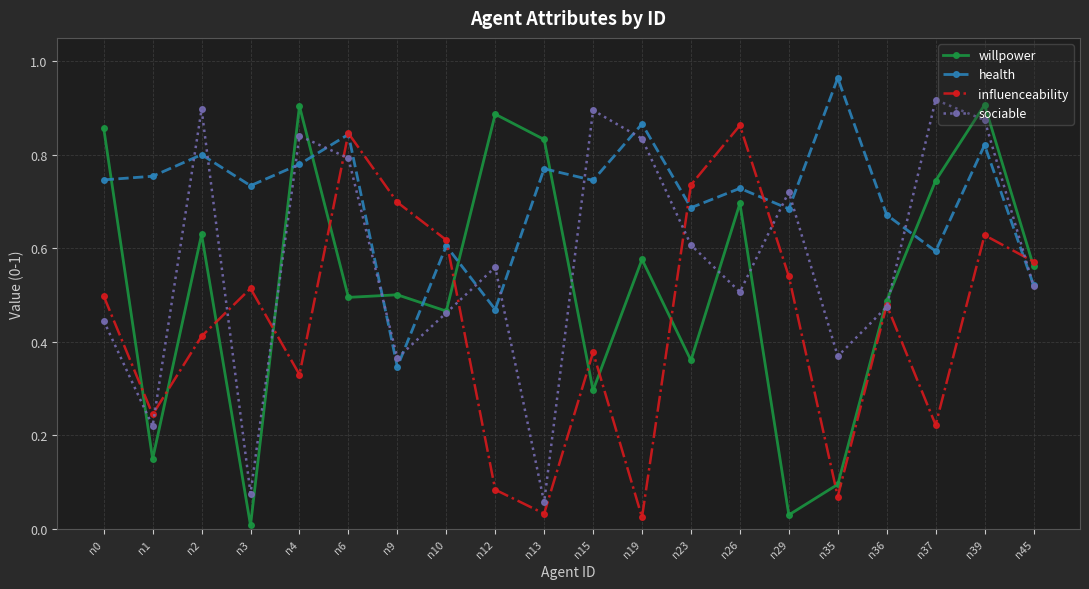

At which label does sociable reach its peak?

n37